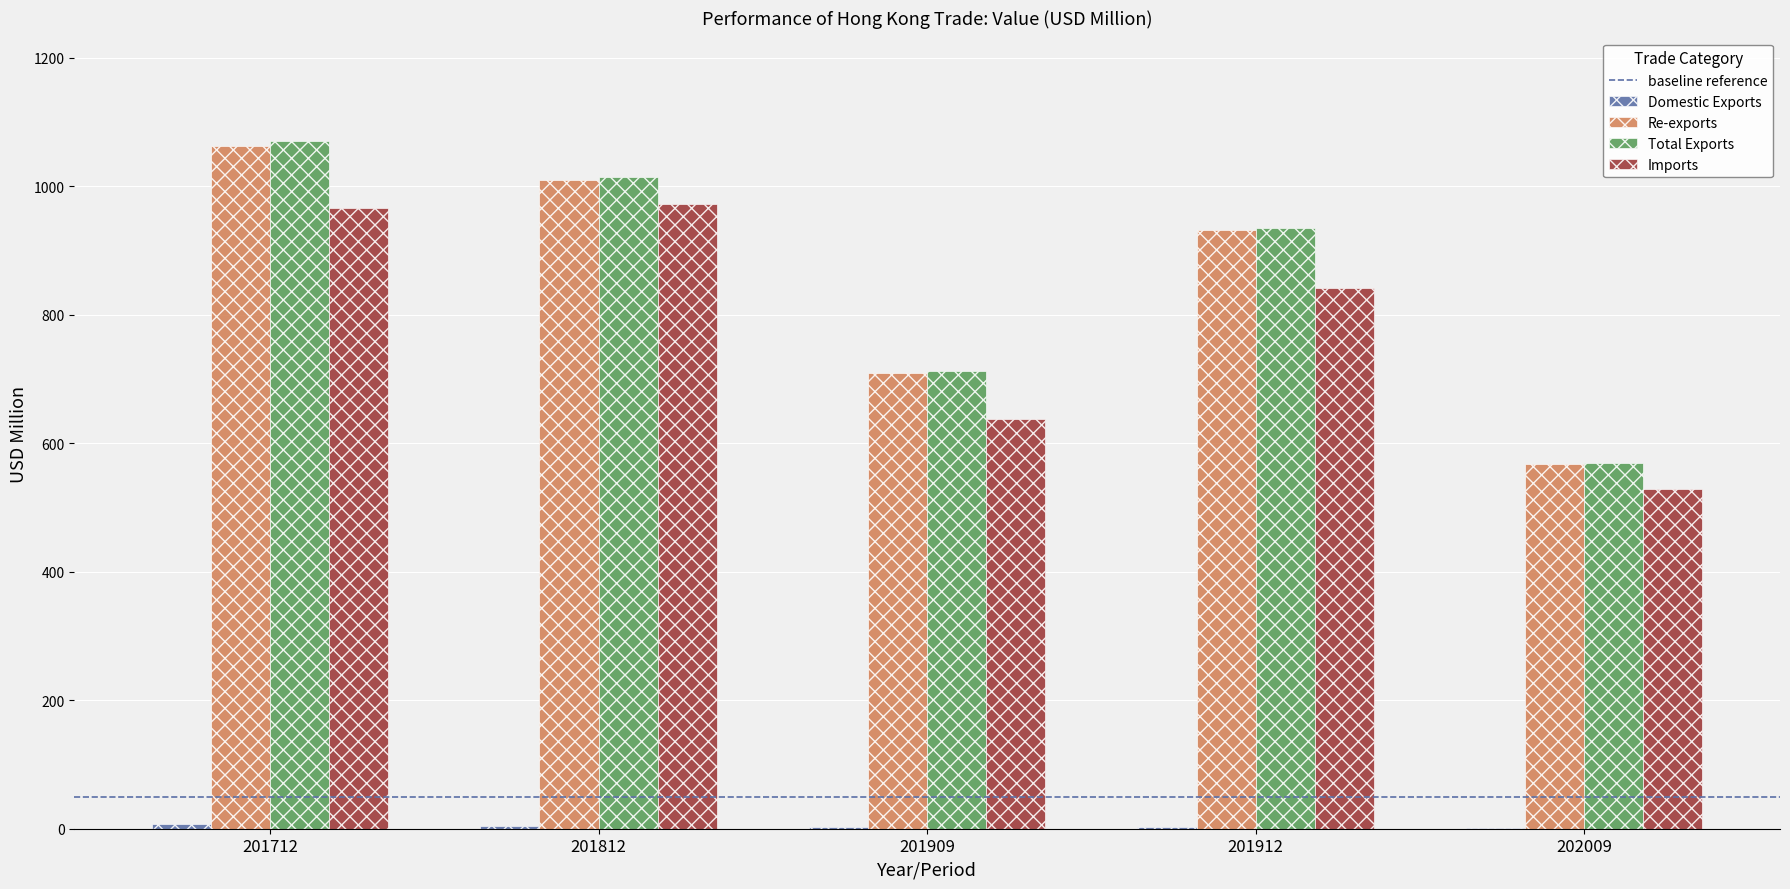

Where does the Total Exports series first go above 934?

201712